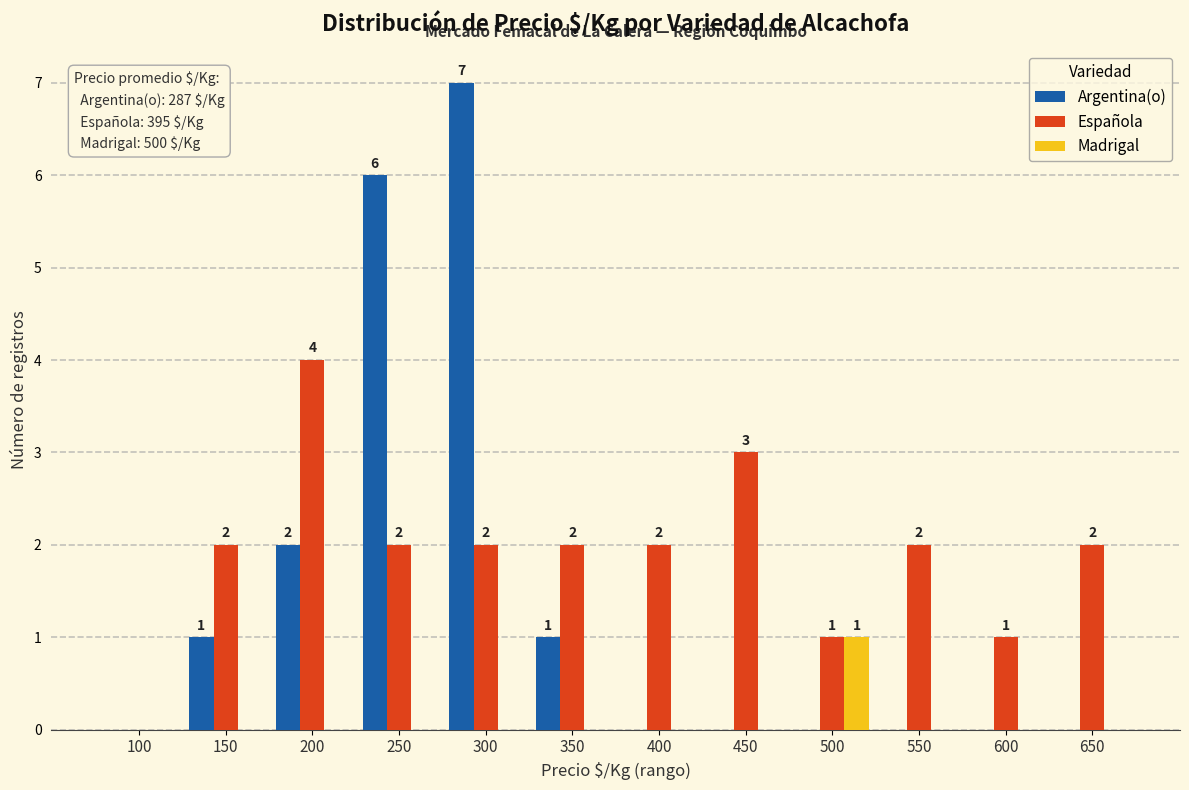

The value of Madrigal at 650 is 0. True or false?

True